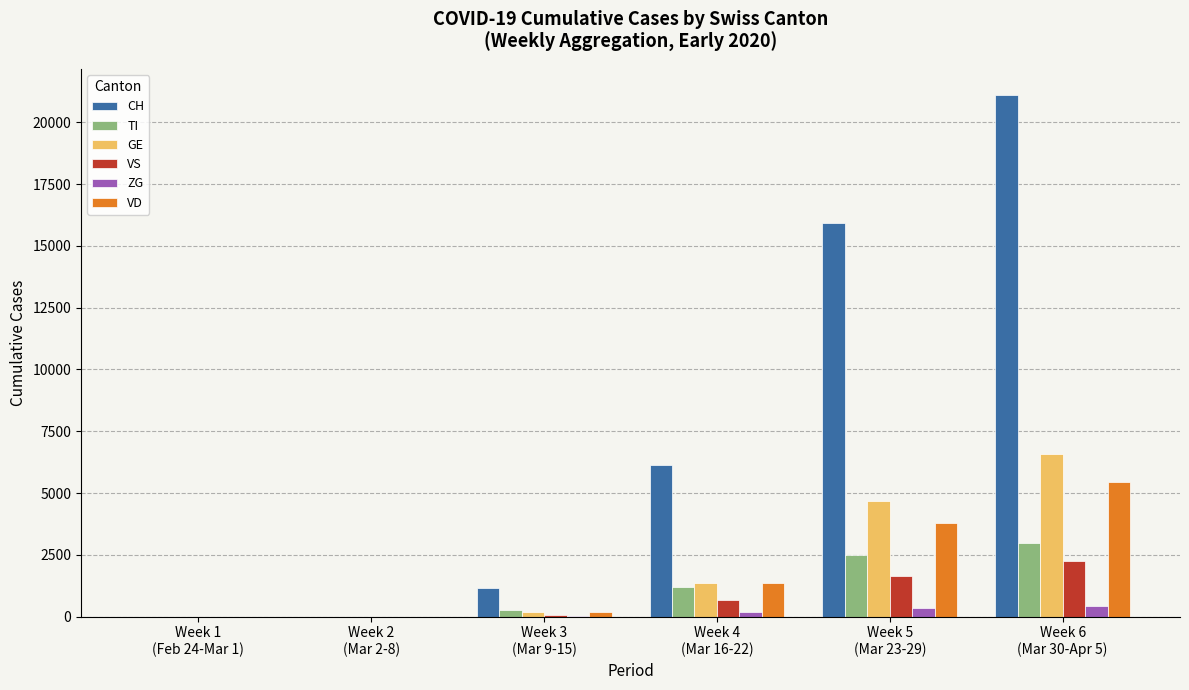

Read the VD value at Week 3
(Mar 9-15).

169